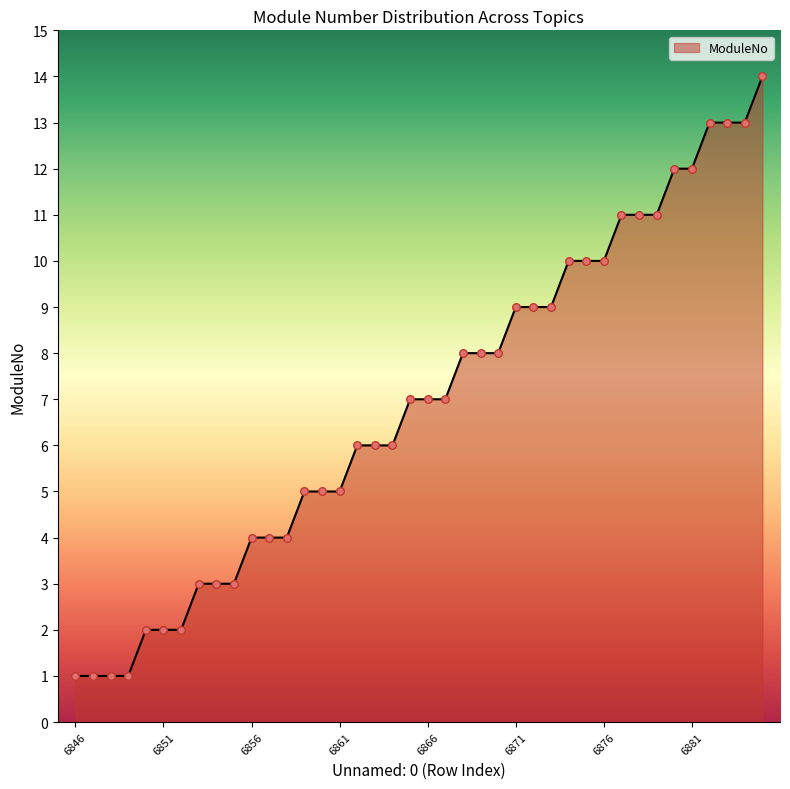

What is the maximum value shown in the chart?

14